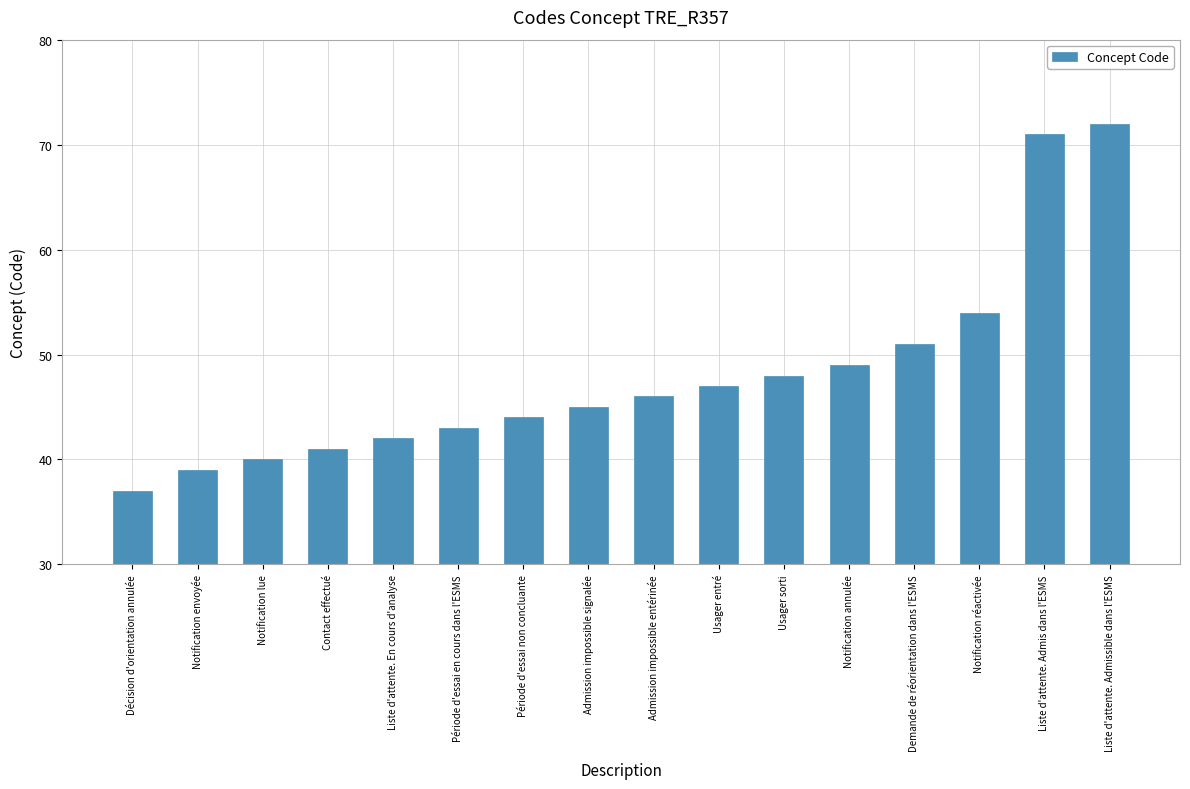

Reading right to left, extract all data points from this chart.

72	71	54	51	49	48	47	46	45	44	43	42	41	40	39	37